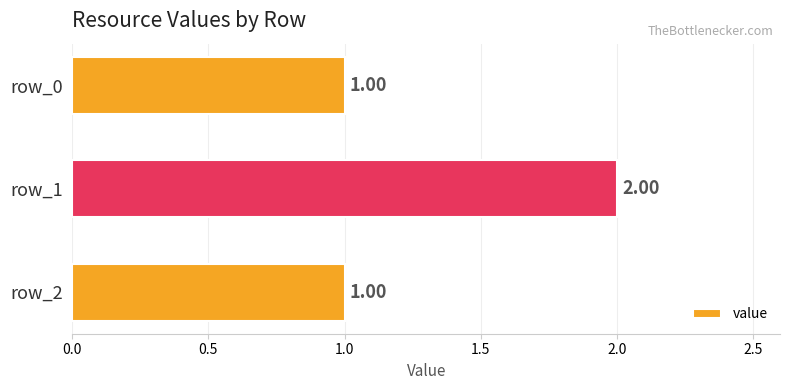

What is the ratio of the value at row_2 to the value at row_0?

1.0